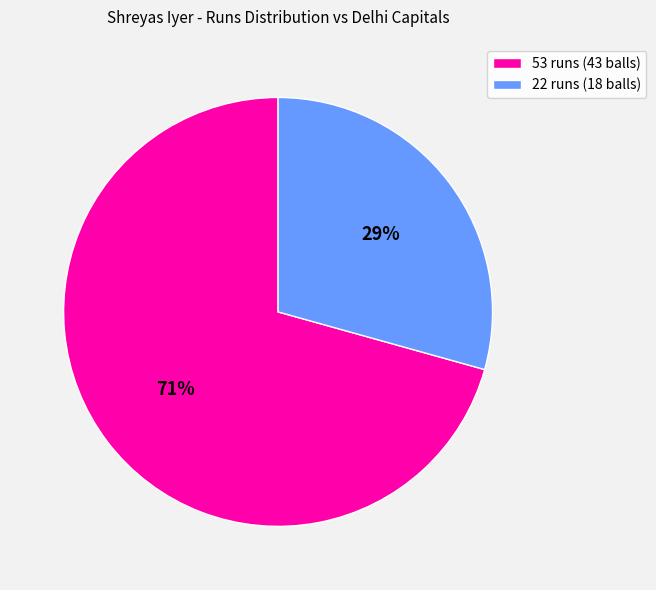

Which category has the smallest portion of the pie?

22 runs (18 balls)